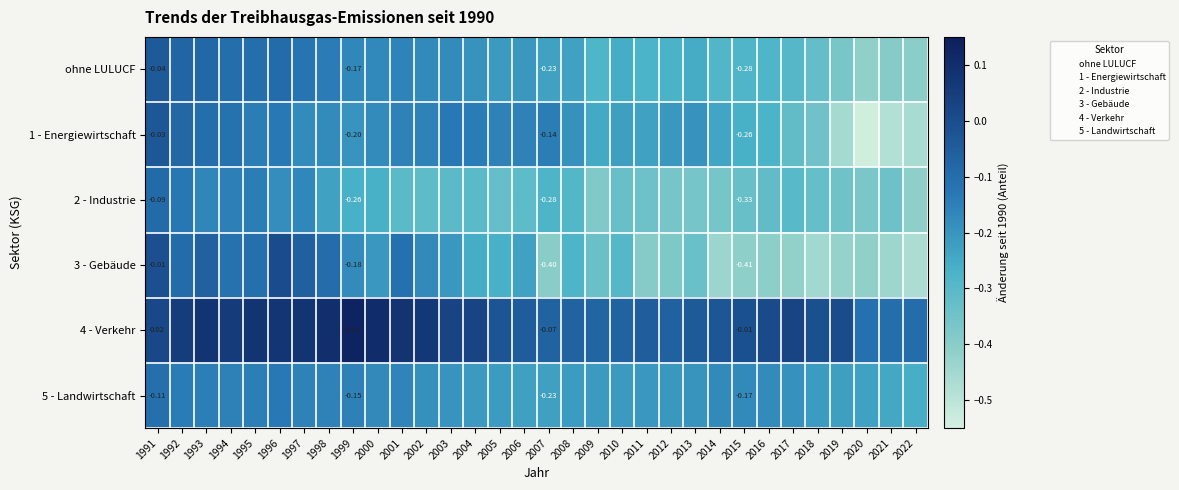

What is the maximum value for 2 - Industrie?

-0.1